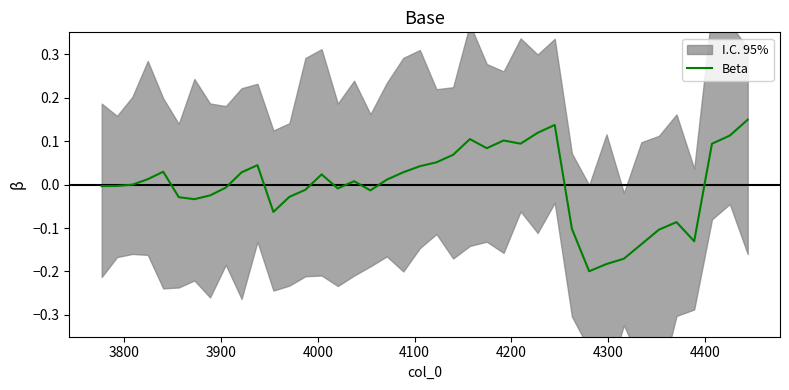

Does the chart have visible grid lines?

No